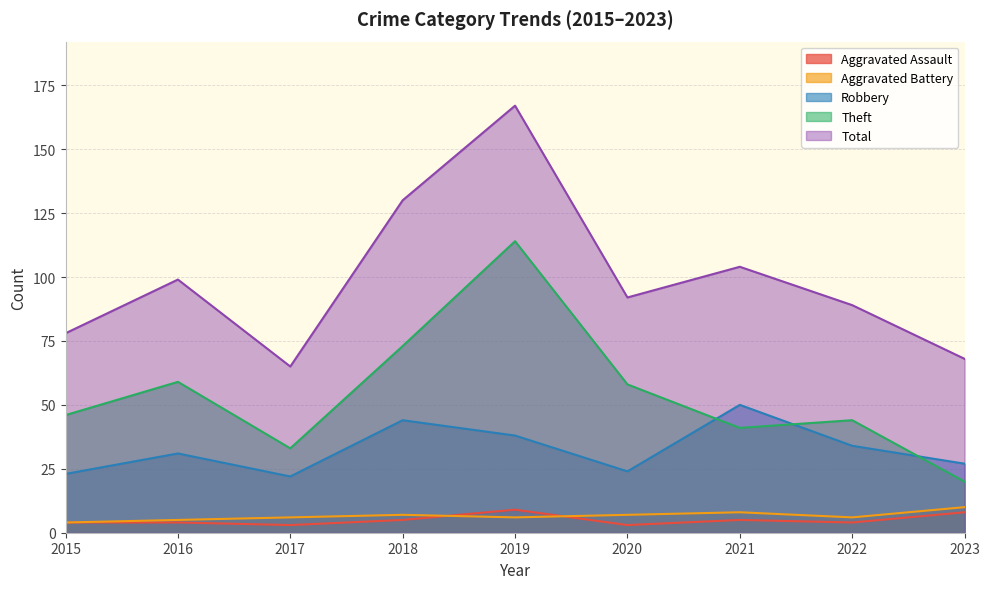

True or false: Aggravated Assault has more than 1 points higher than both neighbors.

True